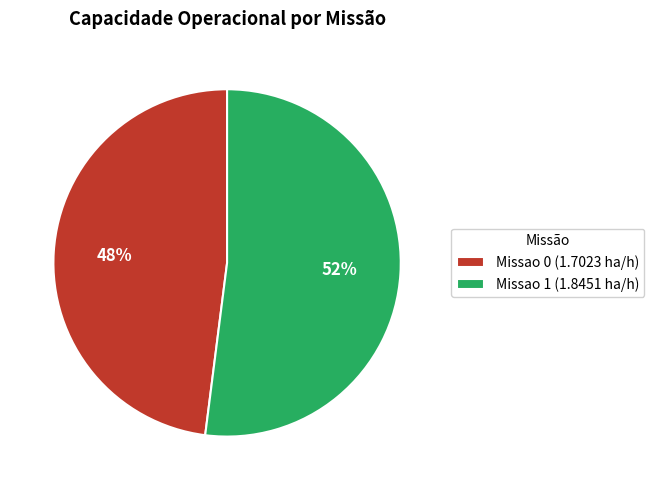

How many segments does this pie chart have?

2